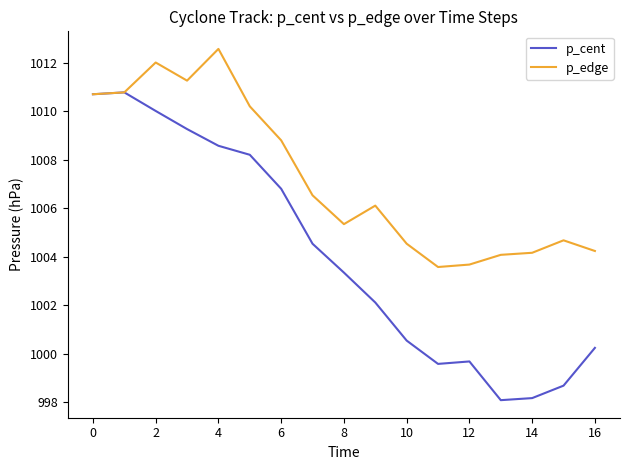

Rank the series by their maximum value, from highest to lowest.

p_edge, p_cent